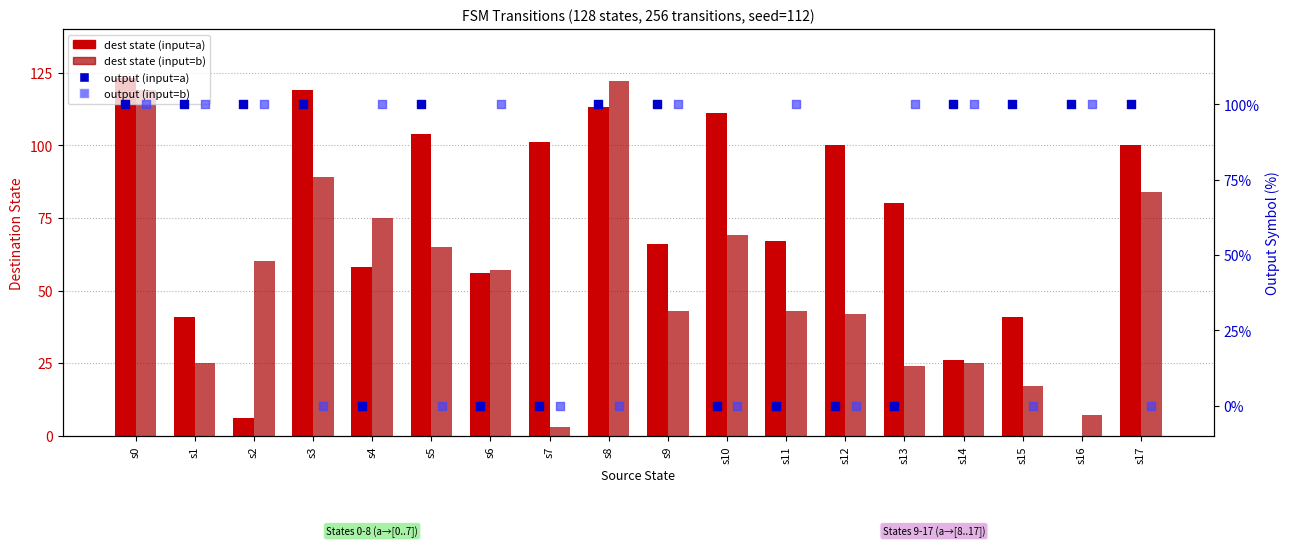

At which category is the sum across all series the highest?

s0